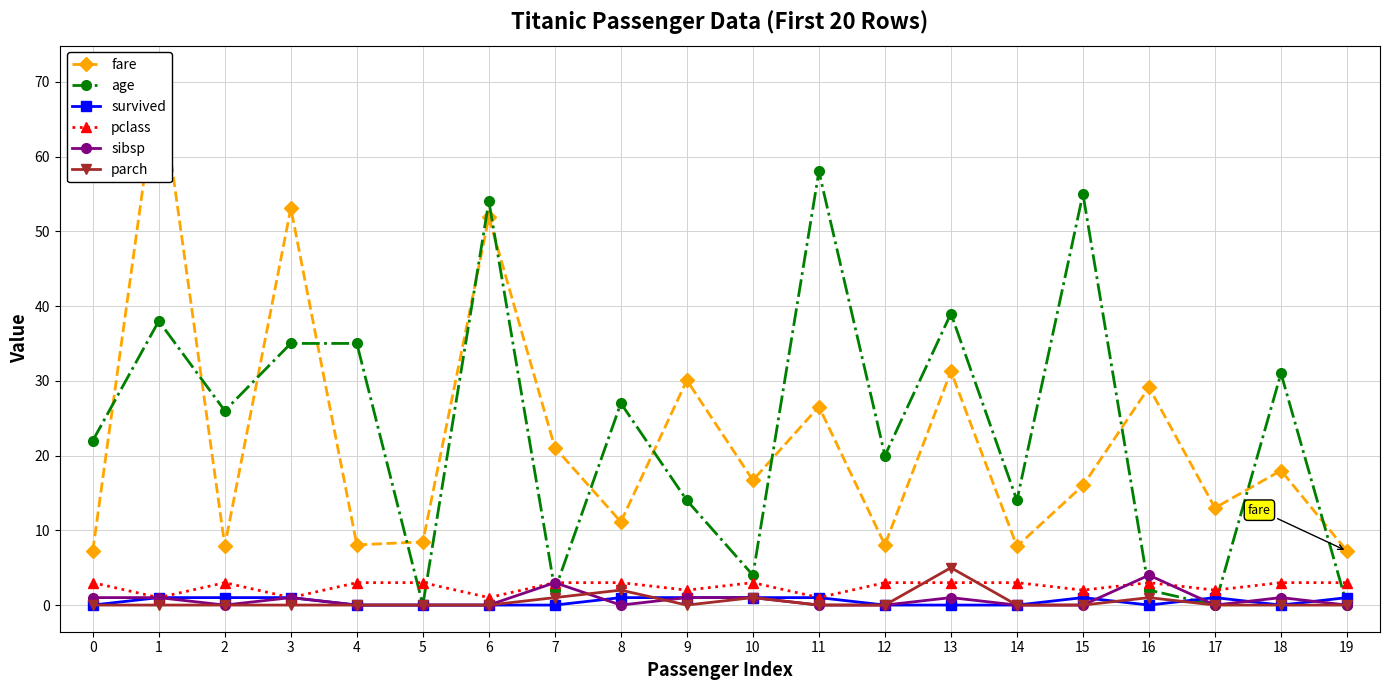

What is the total value across all series at 14?

24.9